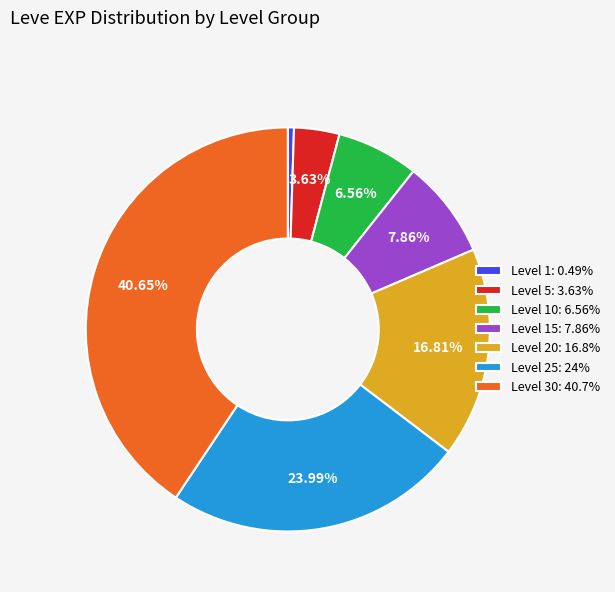

What is the ratio of the value at Level 20: 16.8% to the value at Level 10: 6.56%?

2.6